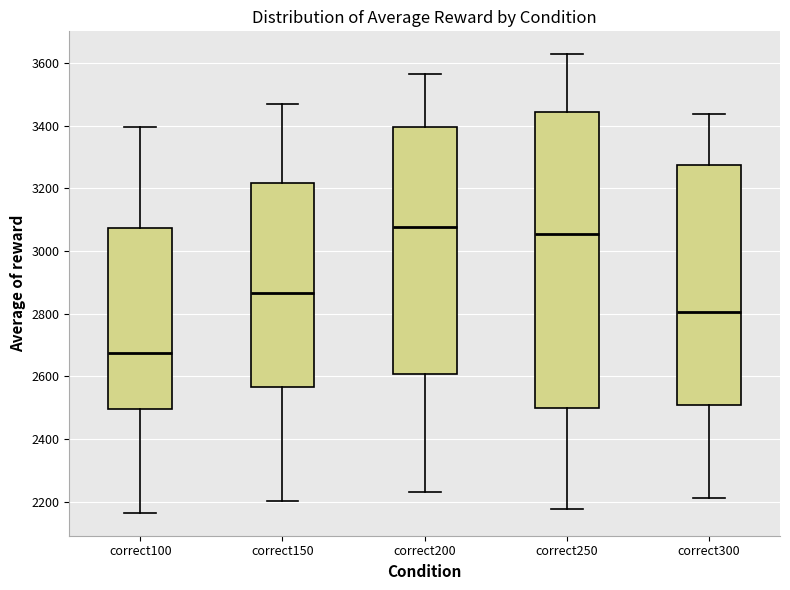

Reading left to right, read every box against the y-axis: the position of its median line, the range the box covers, and the ends of its whiskers. The values are not printed on the chart, so give them approximately, as read against the axis.

correct100: median 2680, box 2500 to 3080, whiskers 2160 to 3400
correct150: median 2860, box 2560 to 3220, whiskers 2200 to 3460
correct200: median 3080, box 2600 to 3400, whiskers 2240 to 3560
correct250: median 3060, box 2500 to 3440, whiskers 2180 to 3620
correct300: median 2800, box 2500 to 3280, whiskers 2220 to 3440